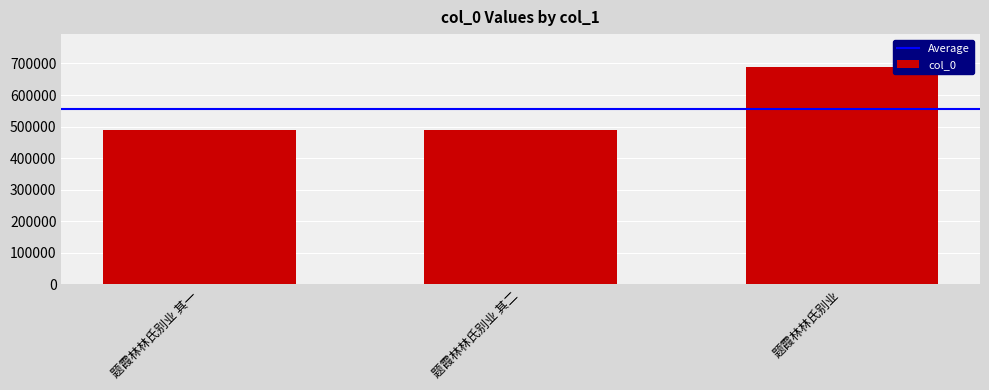

How many categories are shown in the chart?

3